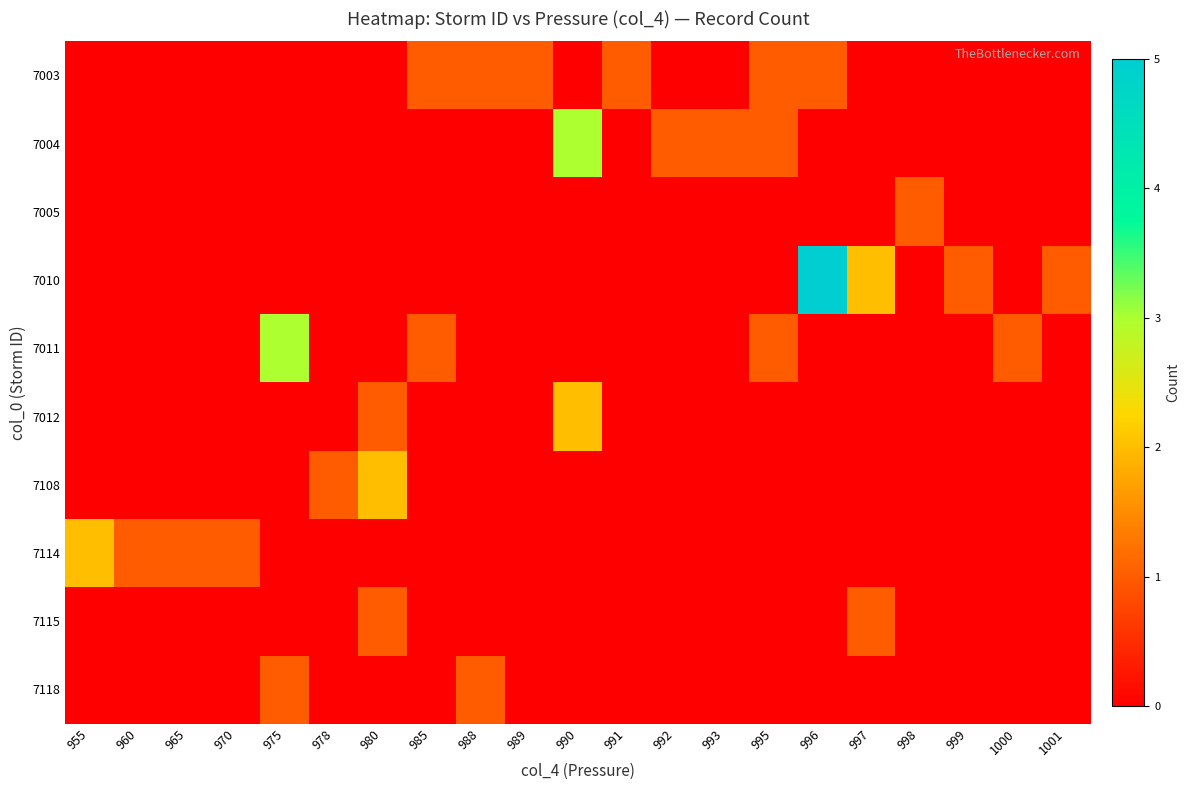

Between 1001 and 990, which is larger?

1001